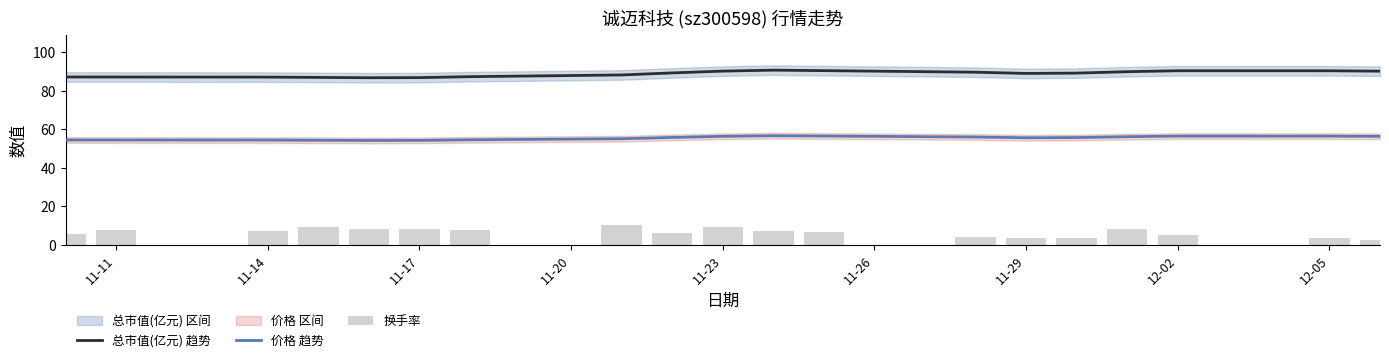

Is it true that 价格 趋势 equals 54.5 at 11-11?

True